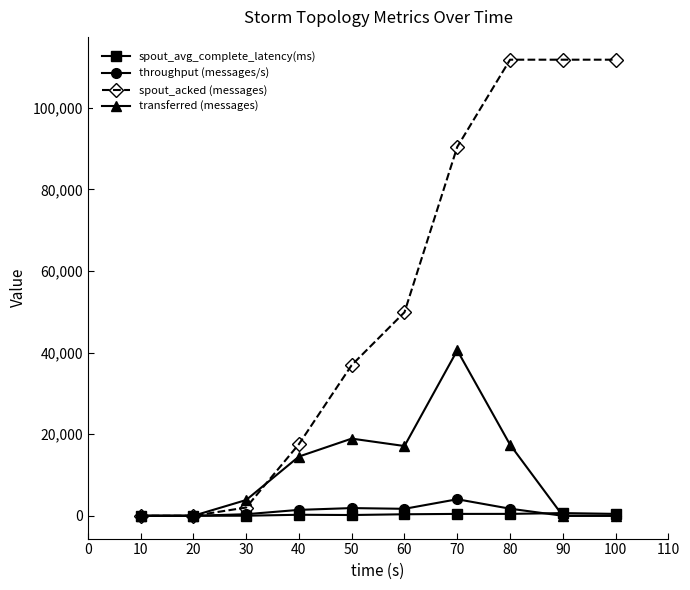

What is the greatest value displayed?

111820.0